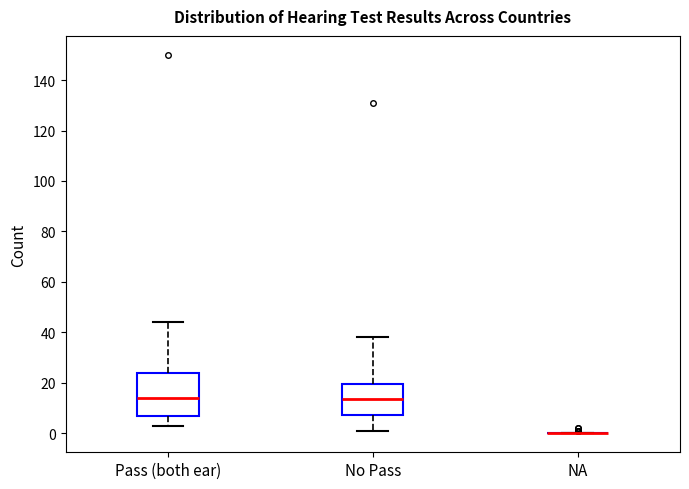

Reading left to right, transcribe this box plot: for each box, give where its median line is, the range the box spans, and where its two whiskers end, as read against the y-axis. The values are not printed on the chart, so give them approximately, as read against the axis.

Pass (both ear): median 14, box 8 to 24, whiskers 4 to 44
No Pass: median 14, box 8 to 20, whiskers 2 to 38
NA: box collapsed to a line at 0, whiskers 0 to 0